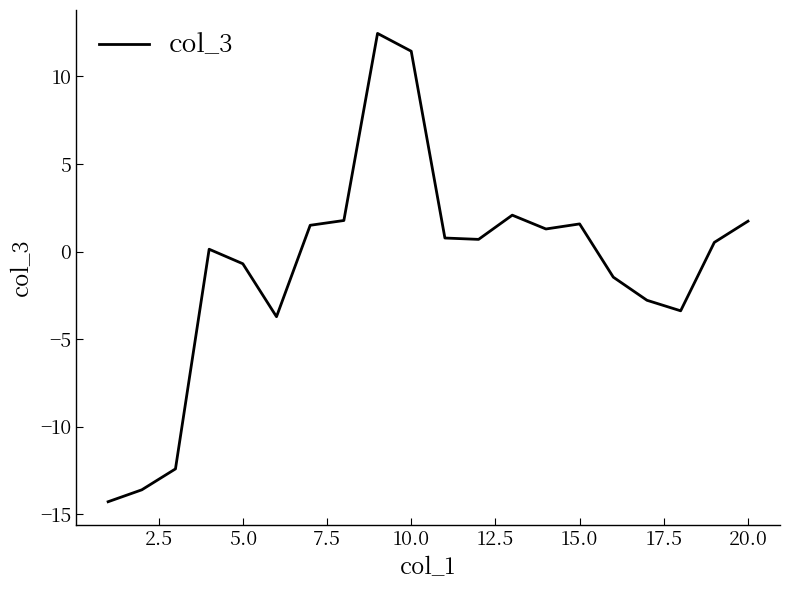

What is the maximum value shown in the chart?

12.5